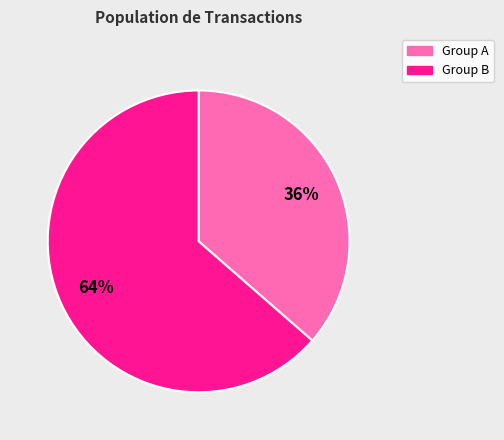

Is it true that Group B is 57% of the pie?

False